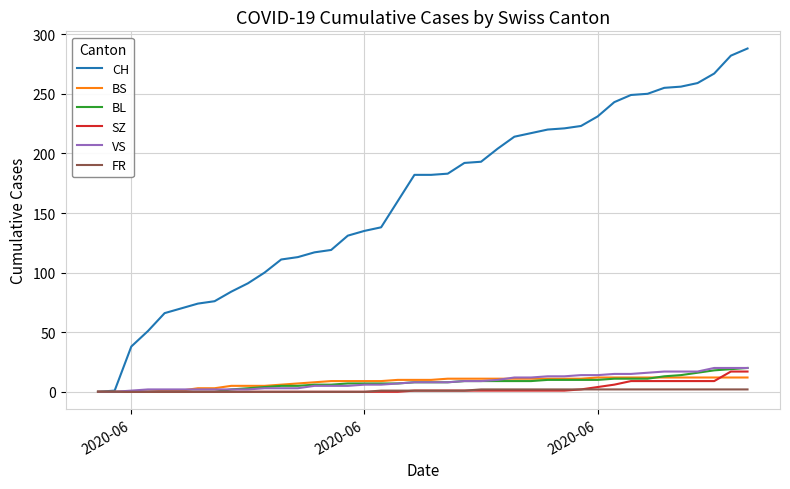

What is the highest value of the CH series?

288